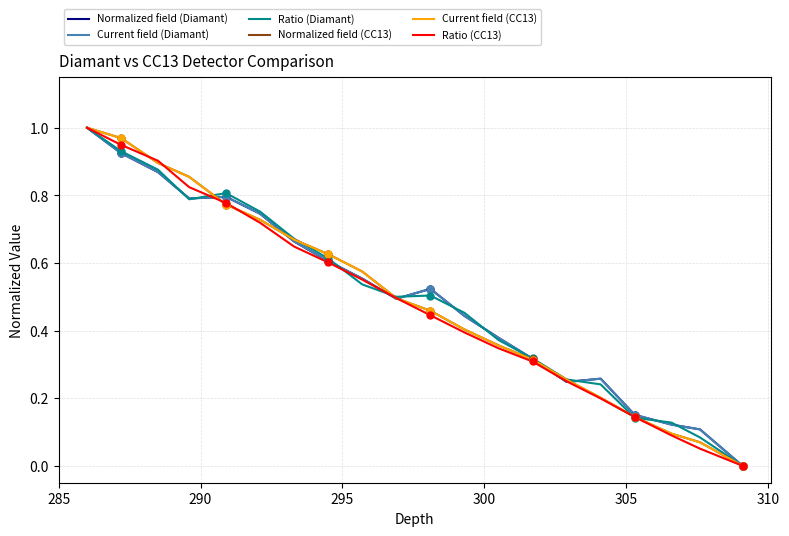

Which series contains the lowest Y value?

Normalized field (Diamant)